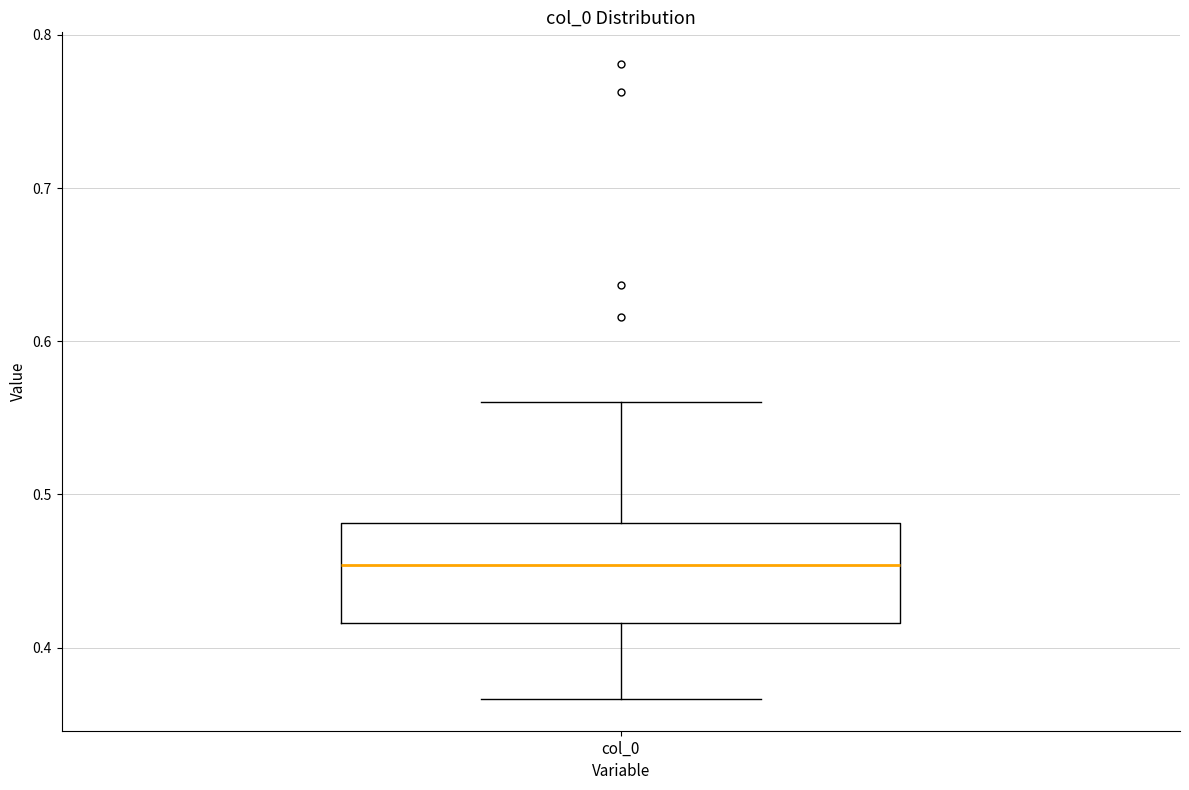

Read this box plot against the y-axis: the position of the median line, the range covered by the box, and the ends of both whiskers. The values are not printed on the chart, so give them approximately, as read against the axis.

median 0.45, box 0.42 to 0.48, whiskers 0.37 to 0.56